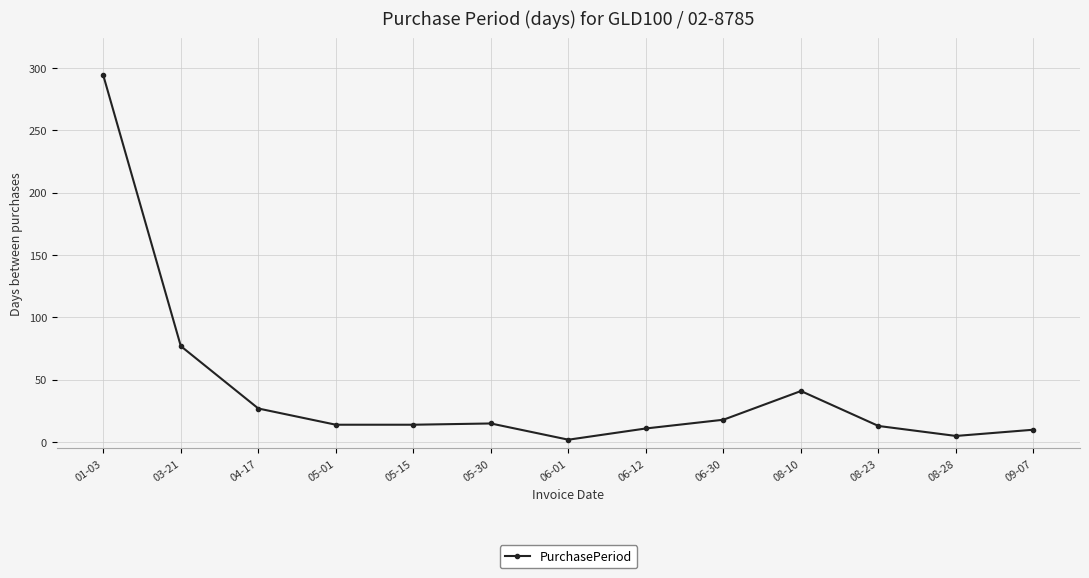

What is the difference between the values at 06-30 and 03-21?

59